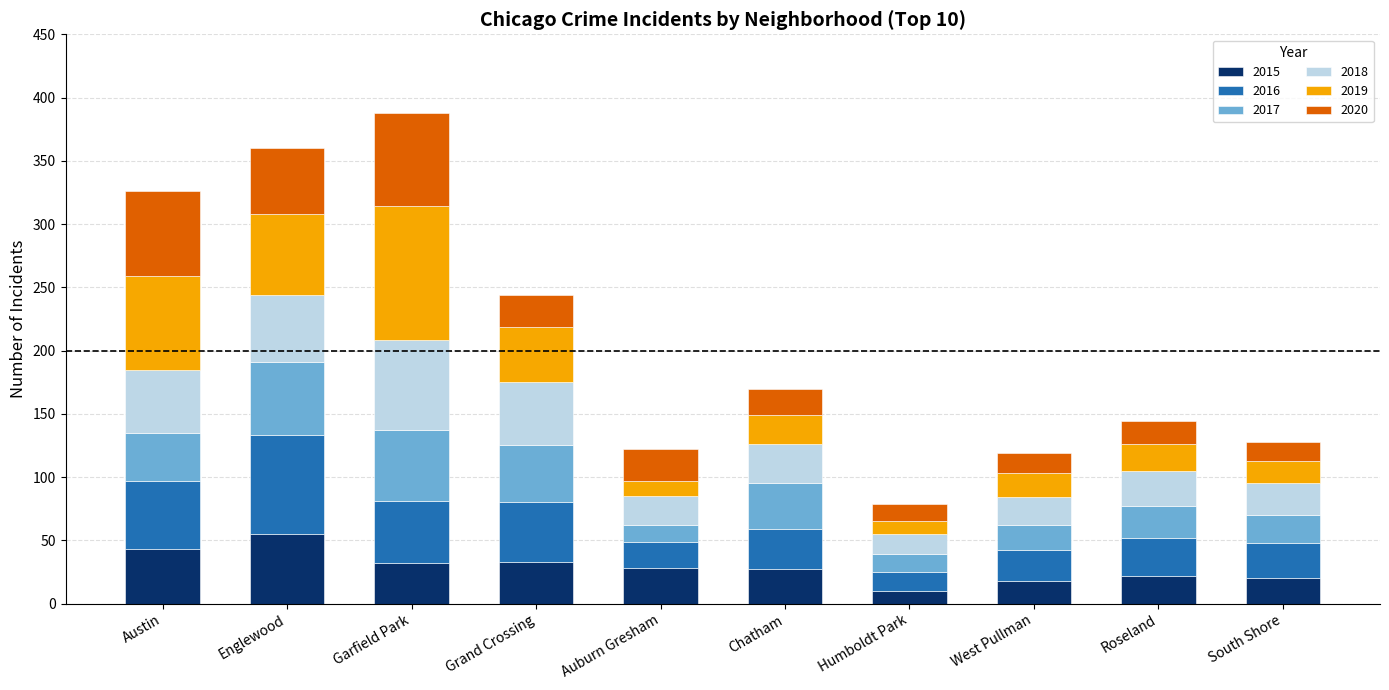

What is the highest value of the 2015 series?

55